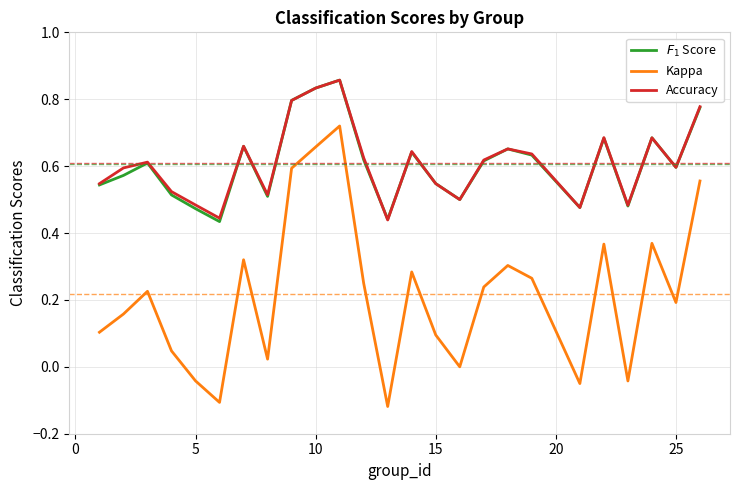

Which series has the largest range (max minus min)?

Kappa